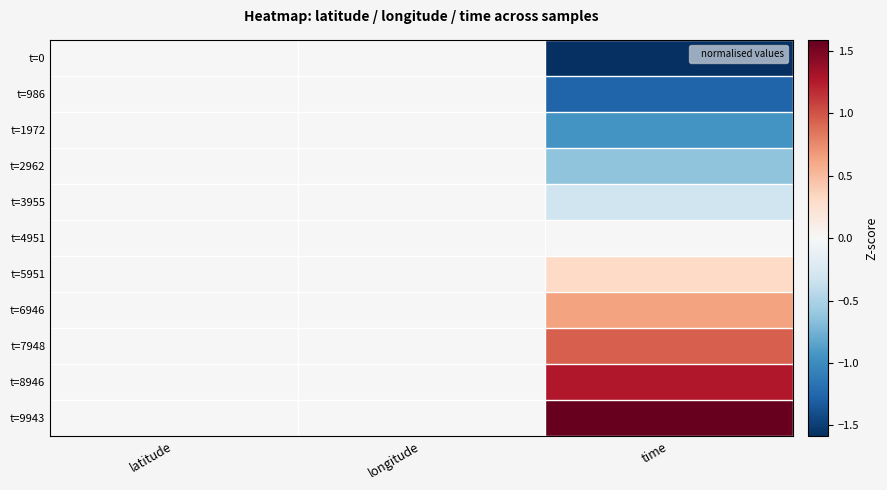

What is the smallest value displayed?

-1.6